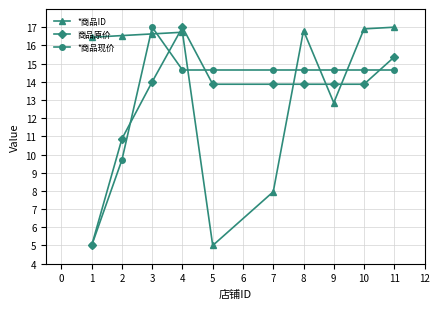

What is the value of the 商品原价 point at the 1st from the left?

5.0